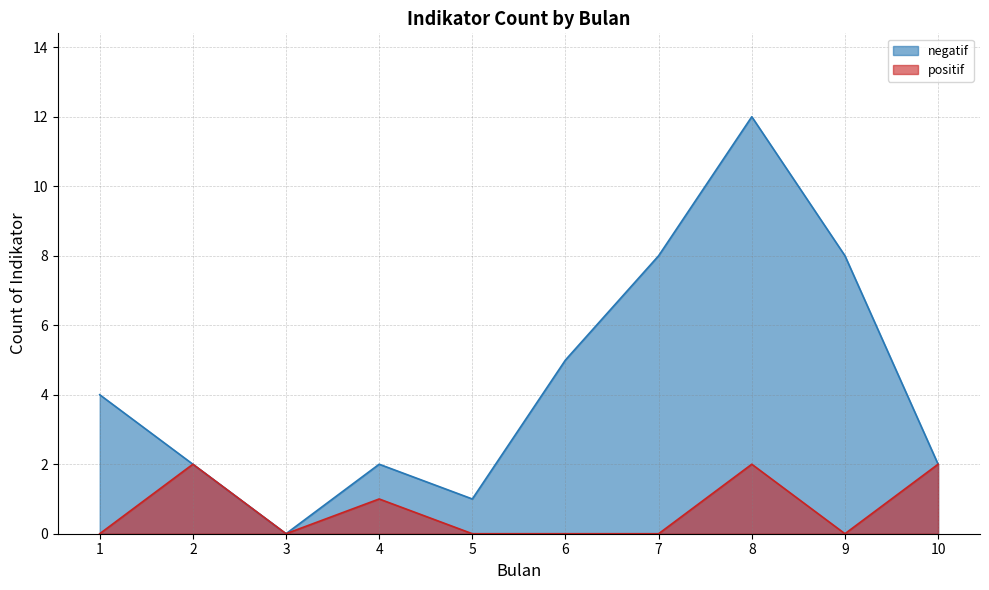

True or false: negatif and positif intersect in this chart.

False